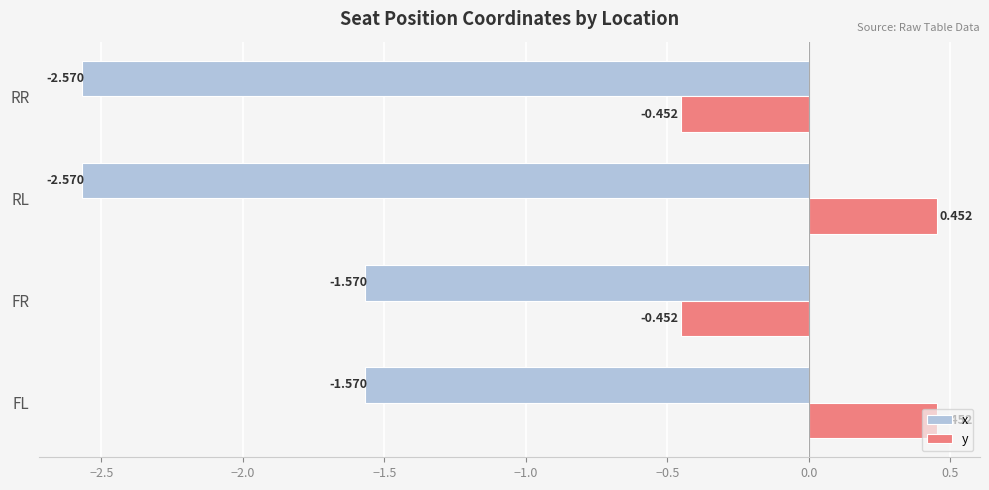

List the series in order of their peak value, lowest first.

x, y